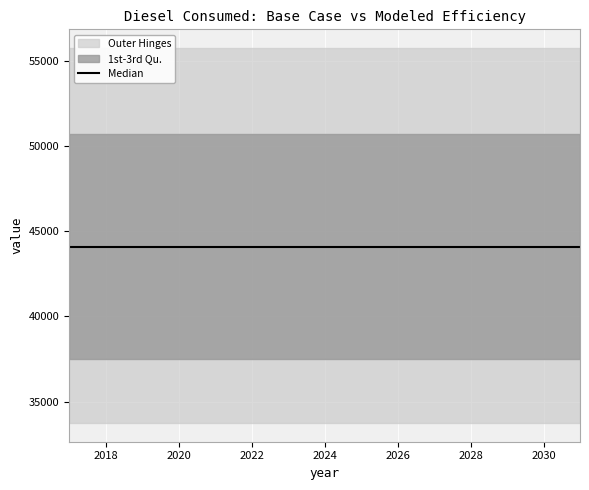

The Modeled non-residential energy efficiency series shows 37495.3 at 2023. True or false?

True